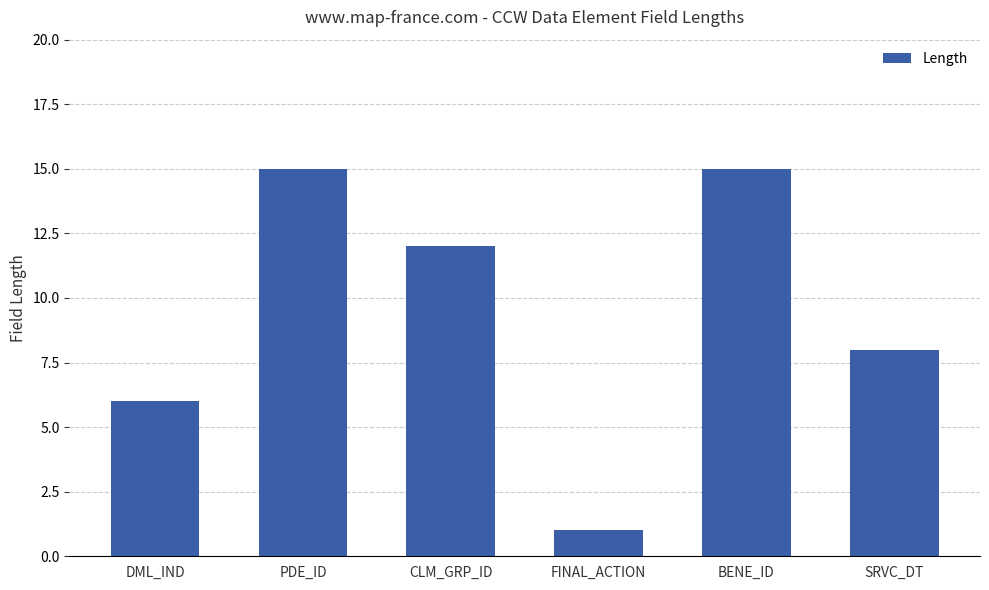

How many series are shown in this chart?

1